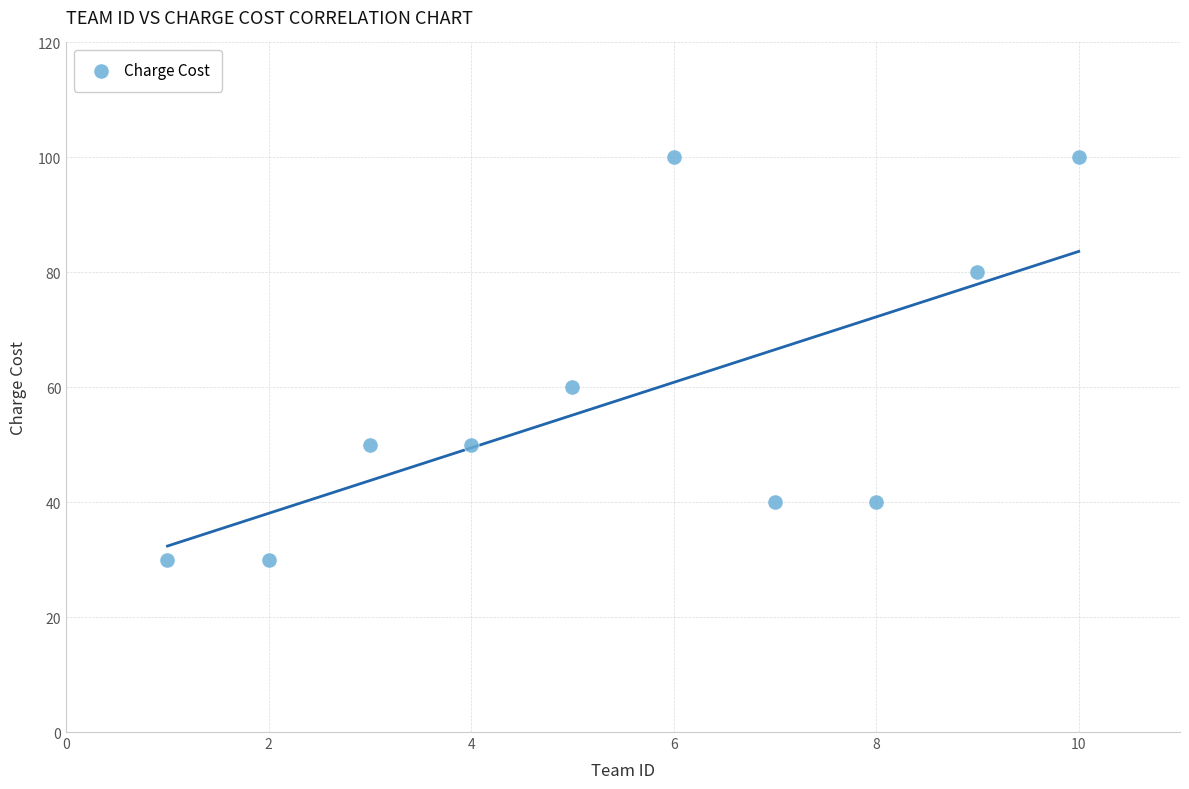

What Y value in the scatter plot is closest to 65?

60